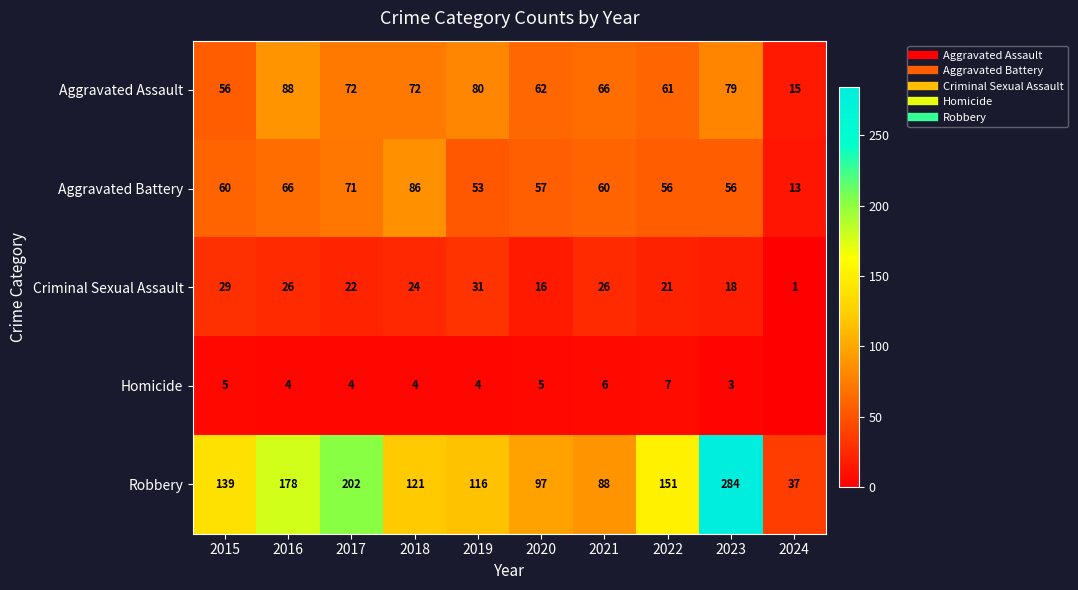

What is the difference between the second highest and second lowest values in the Robbery series?

114